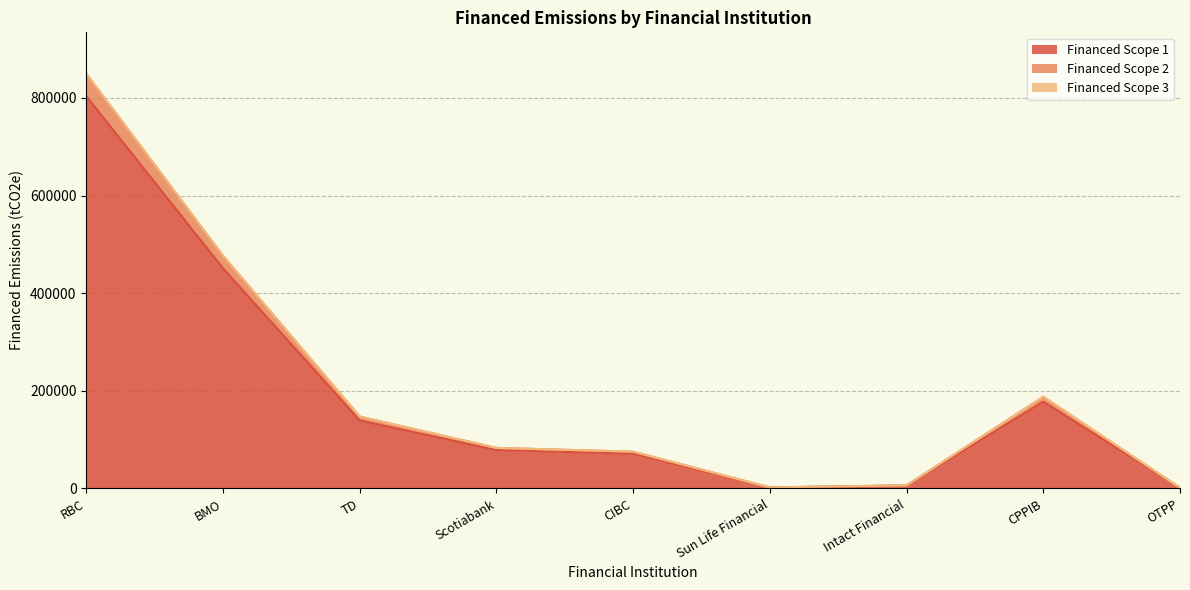

At which label is Financed Scope 2 closest to 425321?

BMO